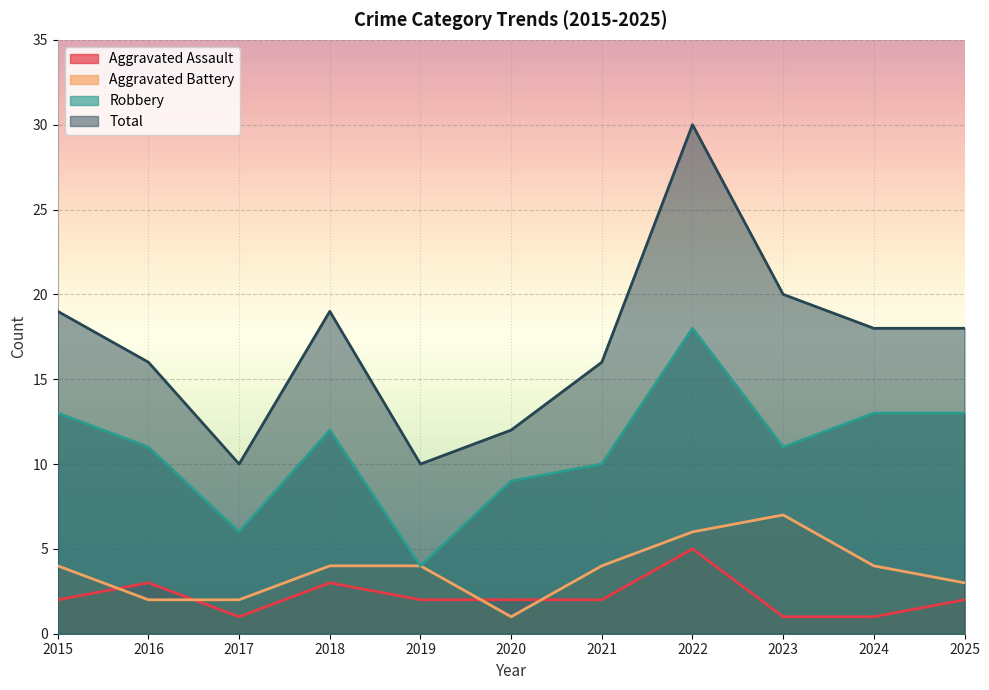

What is the difference between the maximum and second lowest values in the Total series?

20